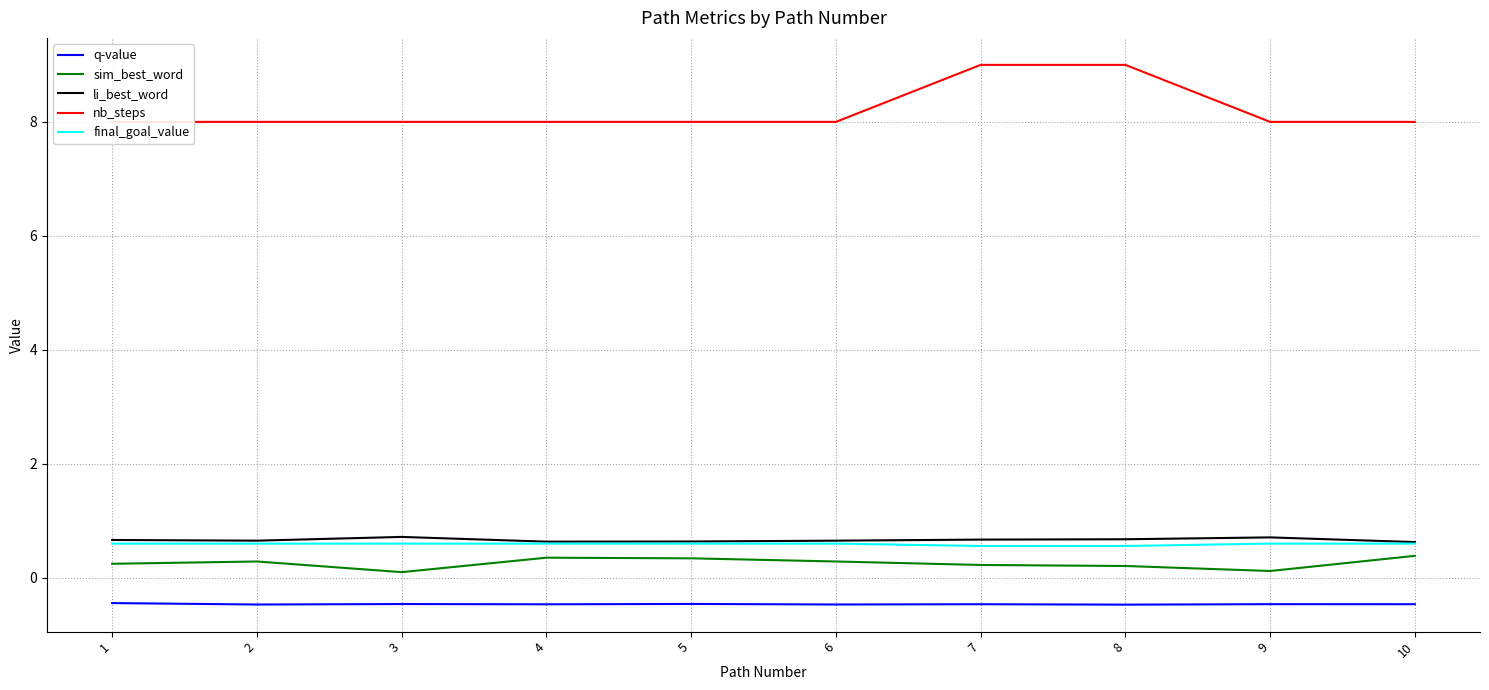

What is the difference between the maximum and minimum values in the sim_best_word series?

0.3